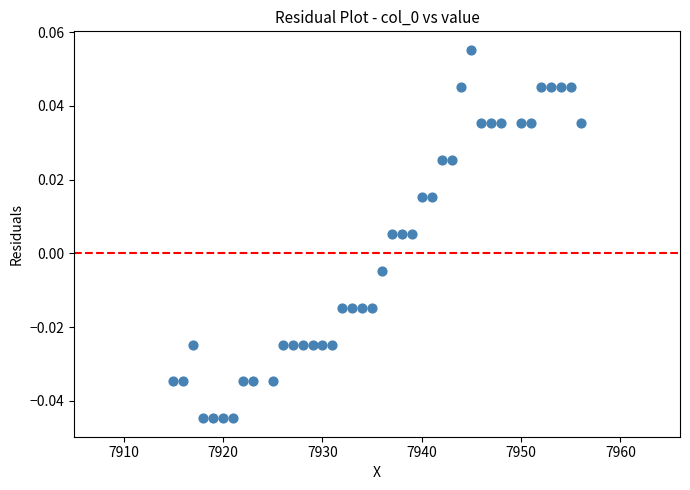

What is the range of X values (max minus min)?

41.0